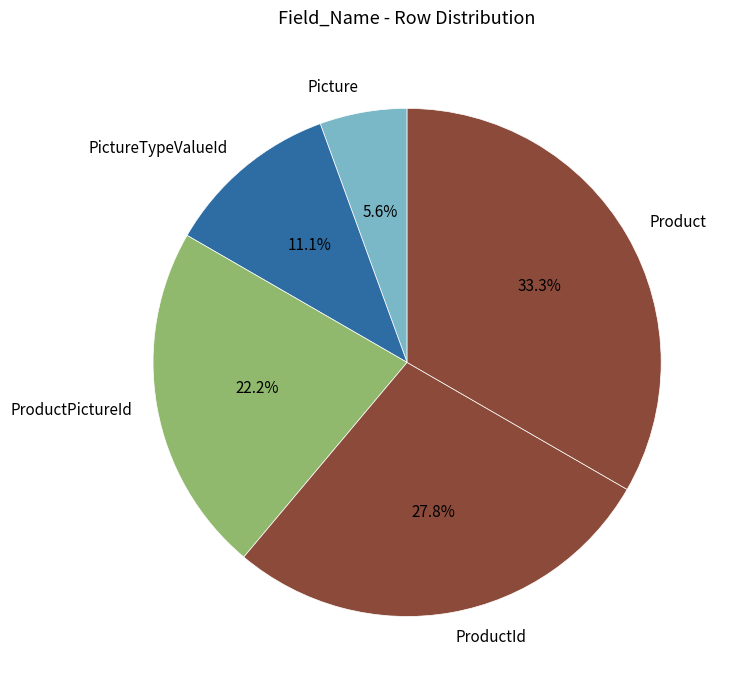

How many slices are in this pie chart?

5